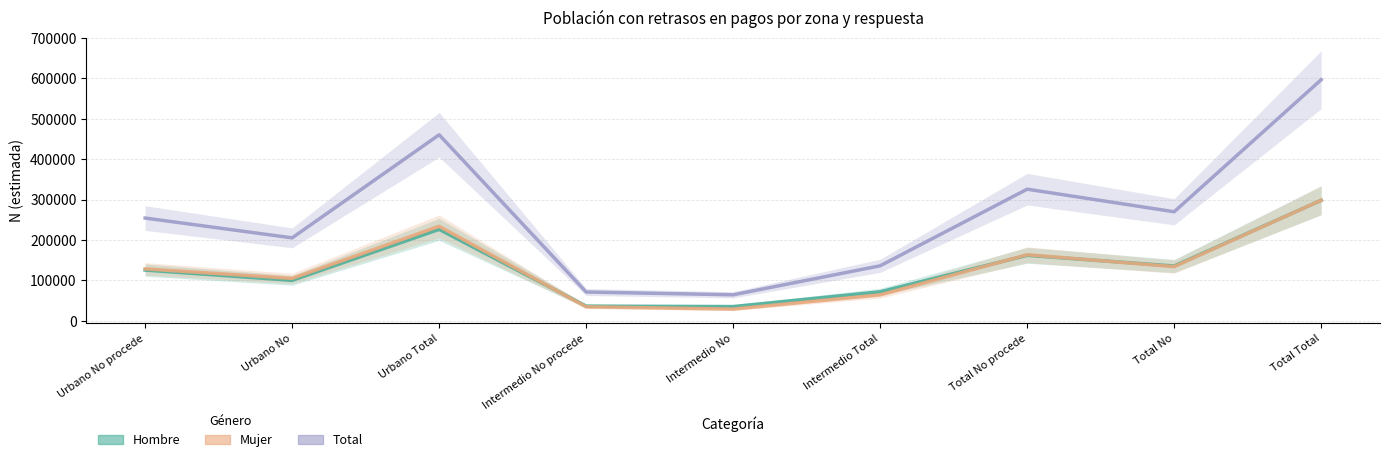

Which category has the highest value across all series?

Total Total